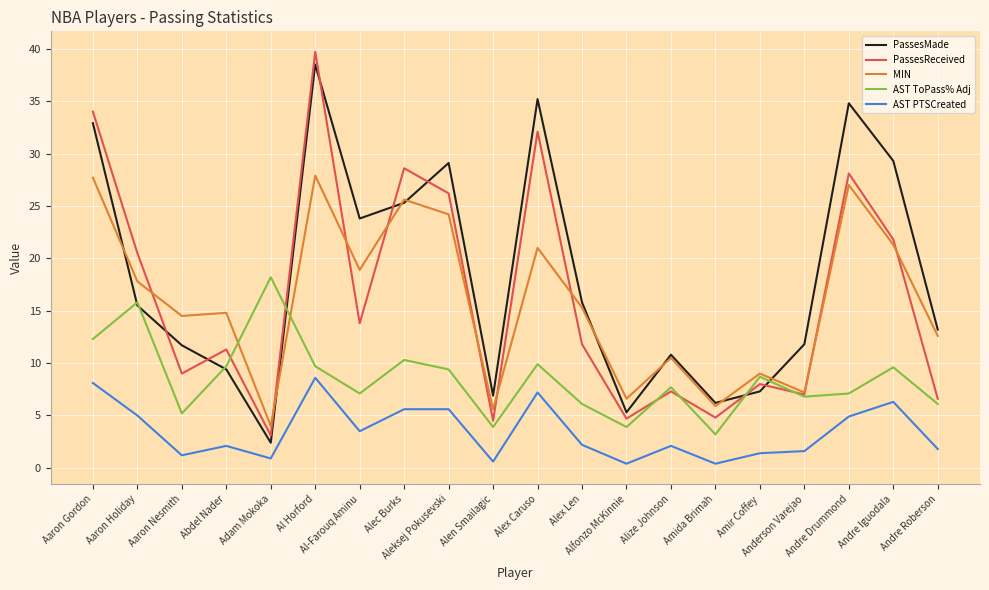

What is the difference between the highest and lowest values at Andre Drummond?

29.9